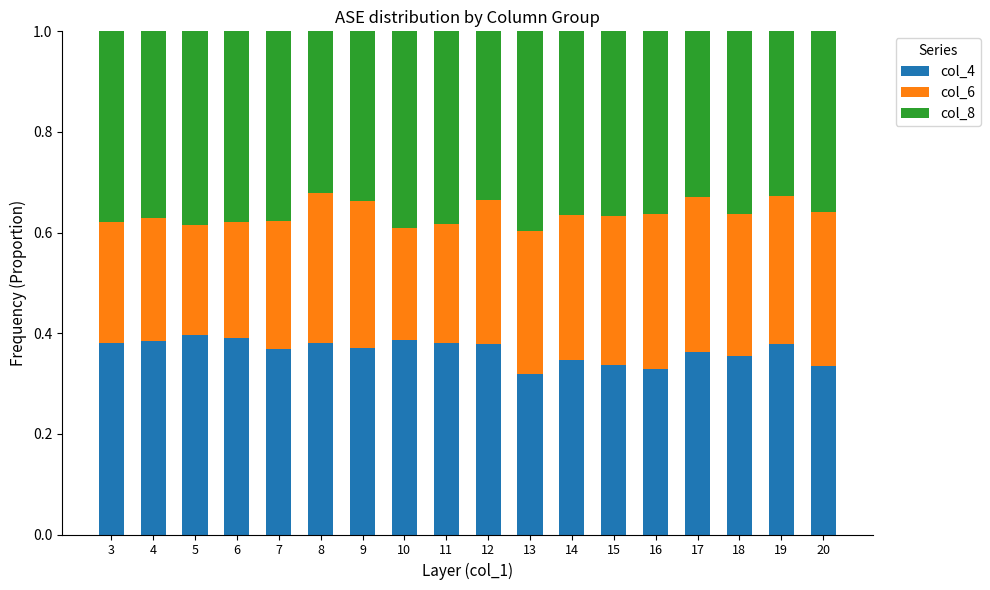

What is the sum of all col_4 values?

6.6